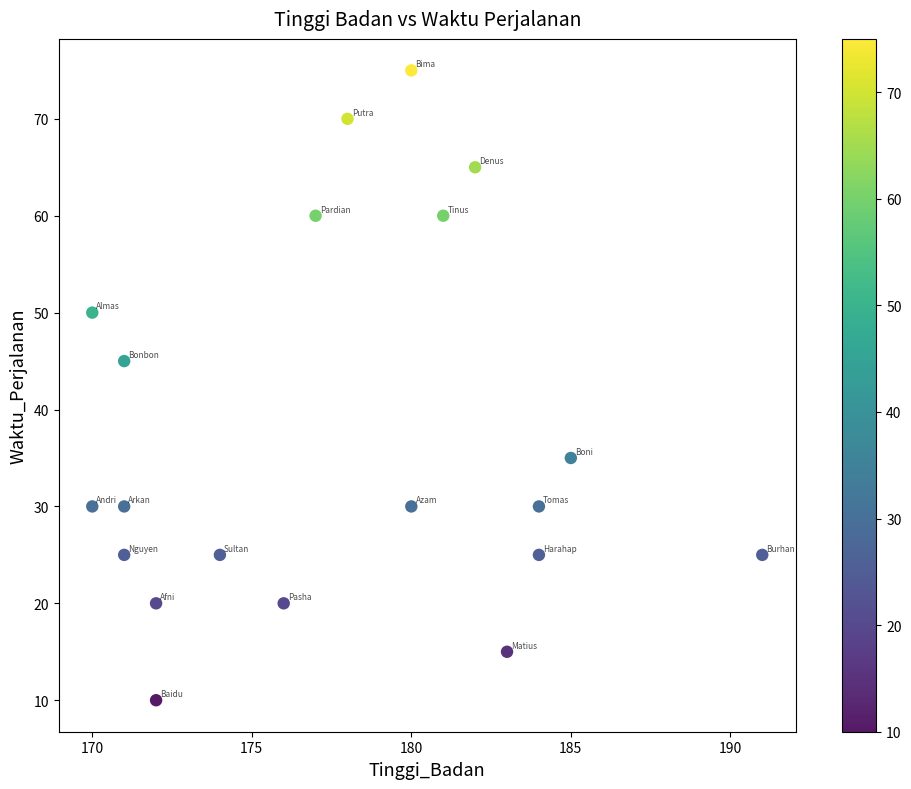

What Y value in the scatter plot is closest to 42?

45